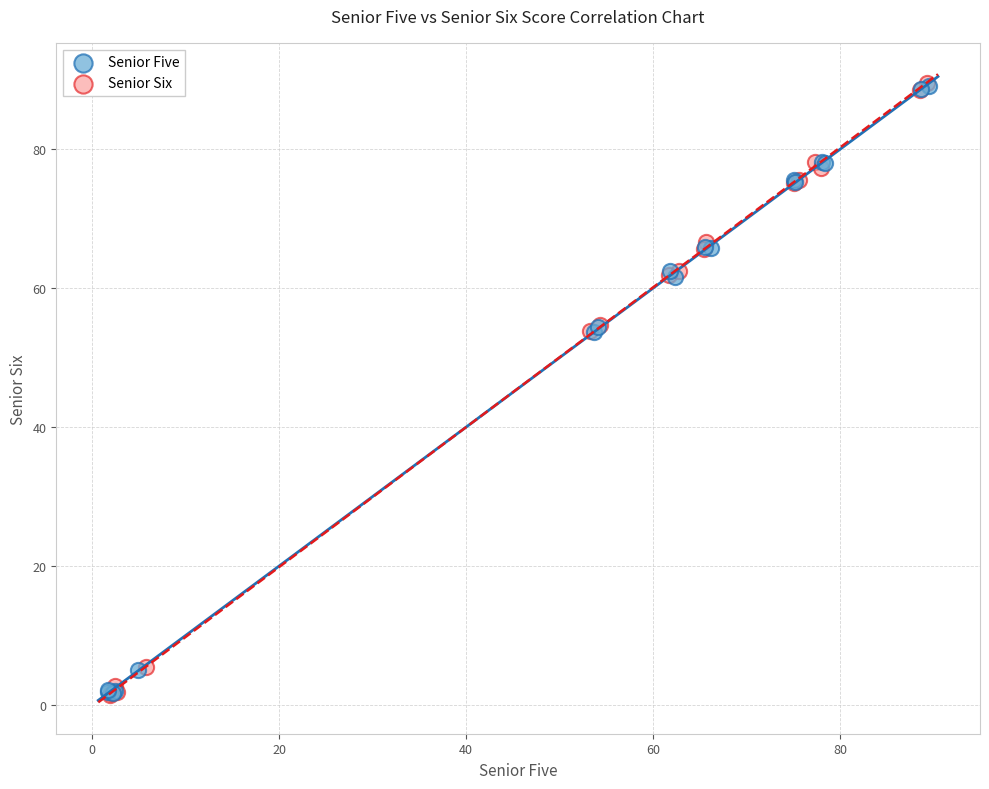

What are all the series names shown in the legend?

Senior Five, Senior Six